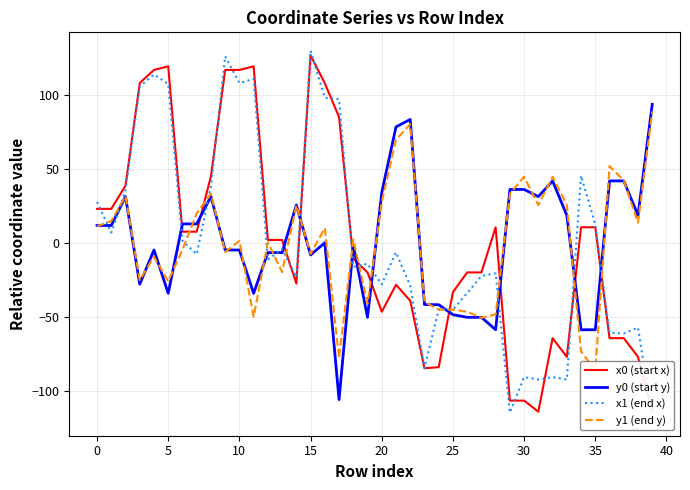

The y0 (start y) series shows 34.1 at 20. True or false?

True